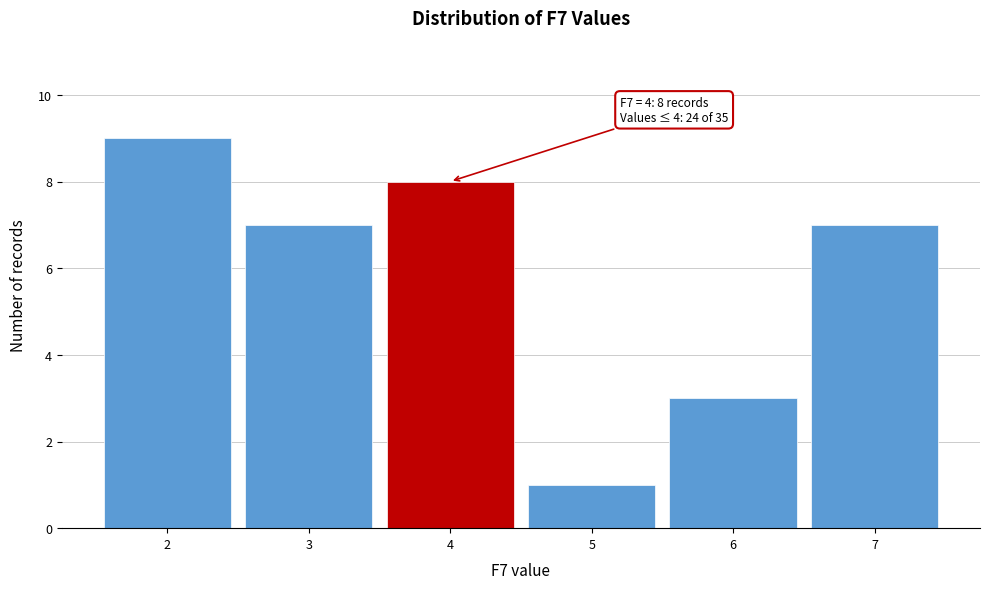

Which range on the x-axis has the tallest bar?

1.5 to 2.5